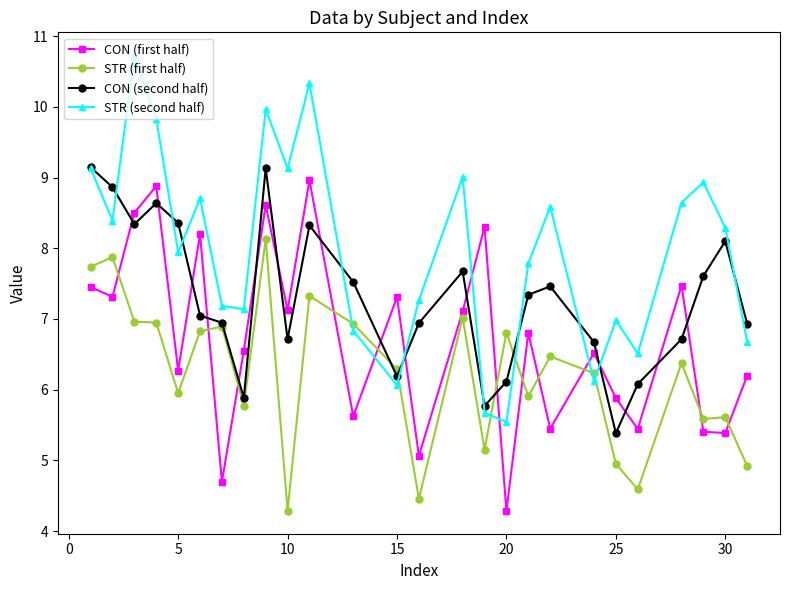

What is the maximum value shown in the chart?

10.7